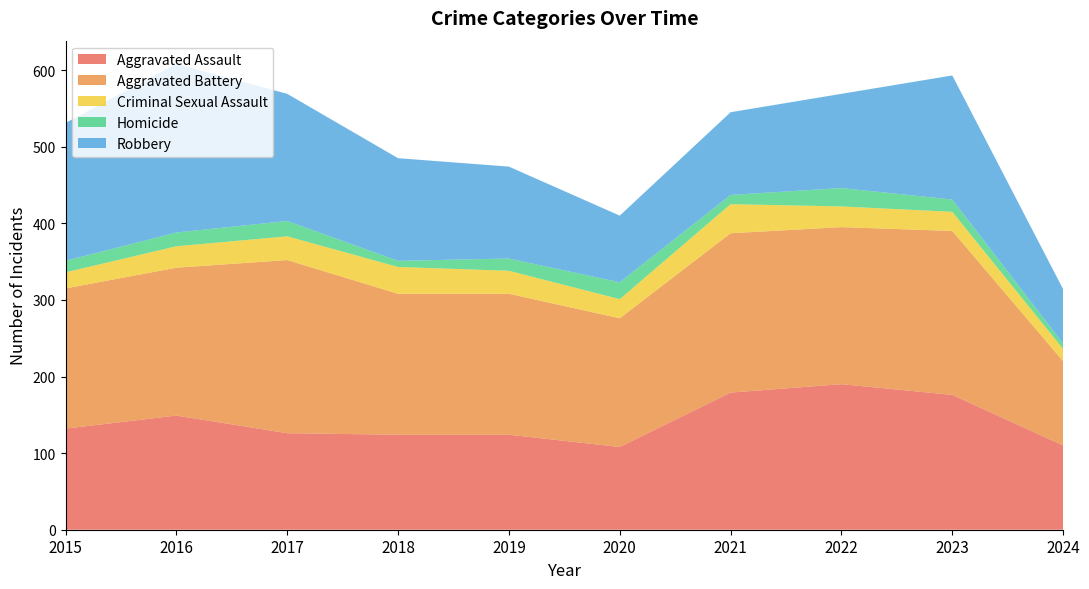

Reading right to left, list all the values displayed in this chart.

Aggravated Assault: 110	176	190	179	108	124	124	126	149	132
Aggravated Battery: 110	214	205	208	168	184	184	226	193	183
Criminal Sexual Assault: 16	25	27	38	25	30	35	31	28	21
Homicide: 7	16	24	12	22	16	8	20	18	15
Robbery: 71	162	123	108	87	120	134	166	220	180